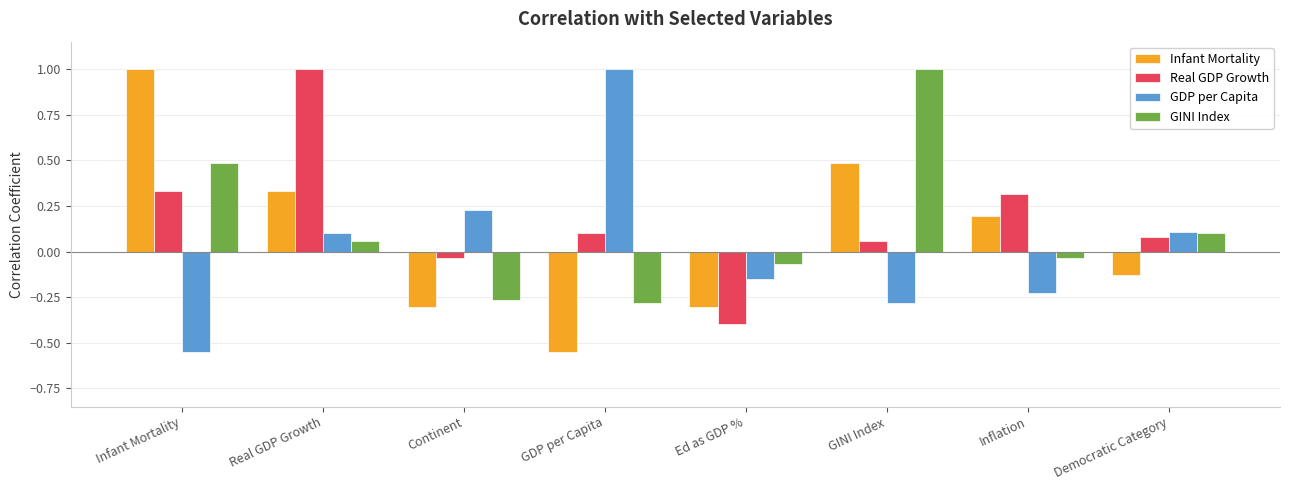

List the series in order of their overall mean, highest first.

Real GDP Growth, GINI Index, Infant Mortality, GDP per Capita